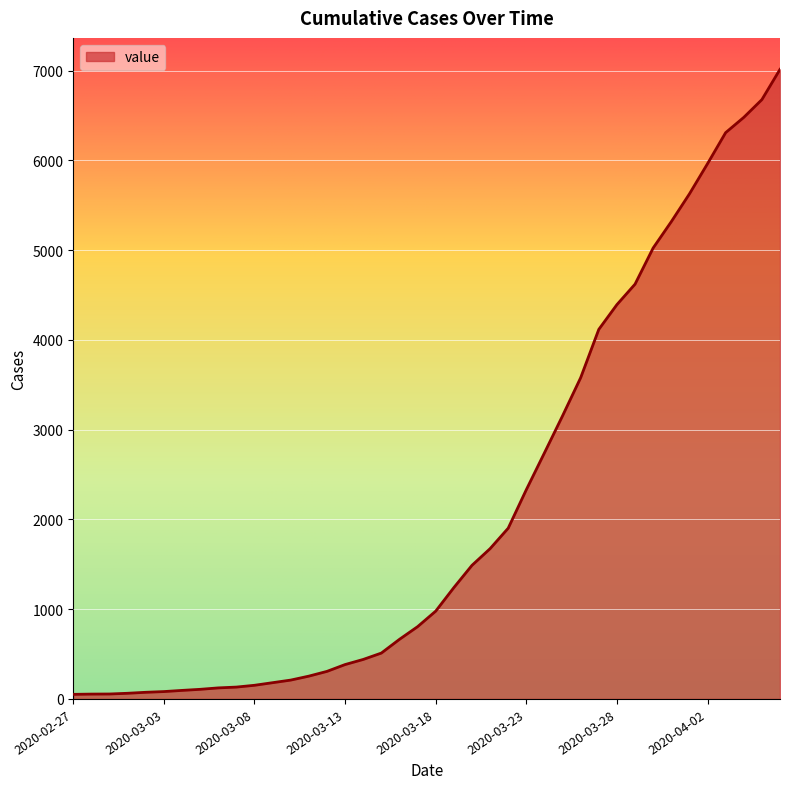

What is the smallest value displayed?

51